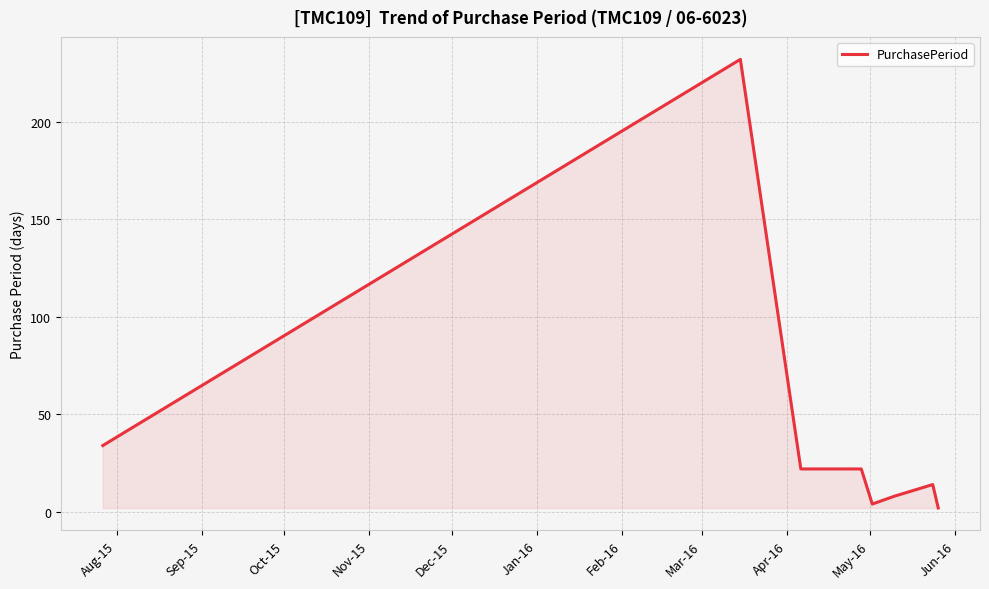

What is the difference between the maximum and second lowest values?

228